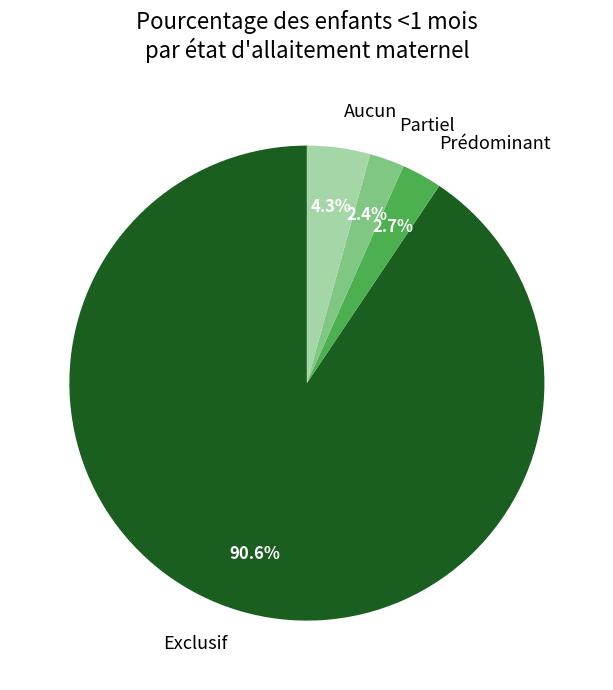

To the nearest percent, what is the combined percentage of Aucun and Prédominant?

7%